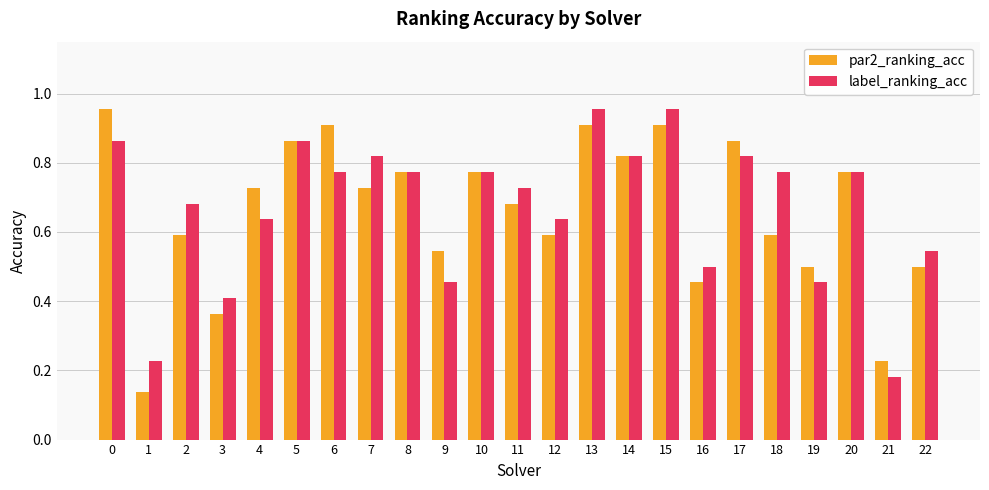

Is it true that label_ranking_acc equals 0.9 at 5?

True